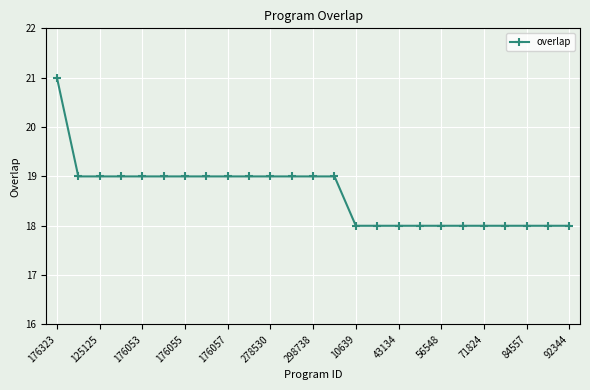

What is the sum of all values?

466